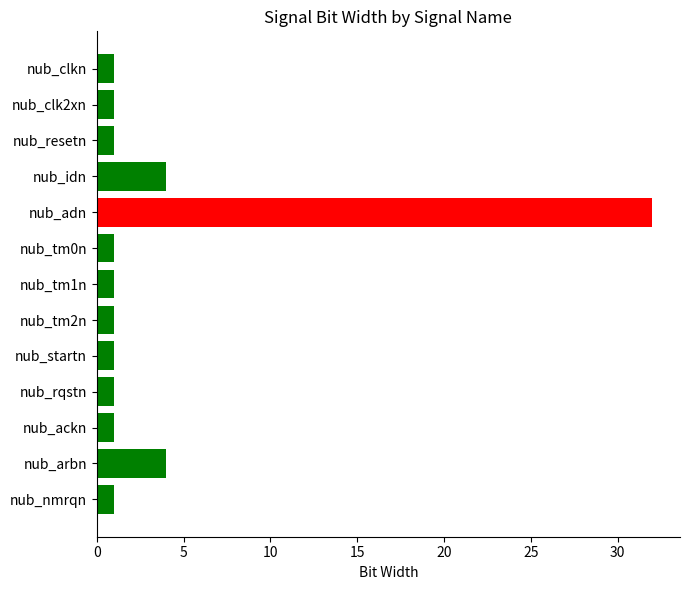

Reading top to bottom, what are all the values shown in this chart?

nub_clkn=1	nub_clk2xn=1	nub_resetn=1	nub_idn=4	nub_adn=32	nub_tm0n=1	nub_tm1n=1	nub_tm2n=1	nub_startn=1	nub_rqstn=1	nub_ackn=1	nub_arbn=4	nub_nmrqn=1